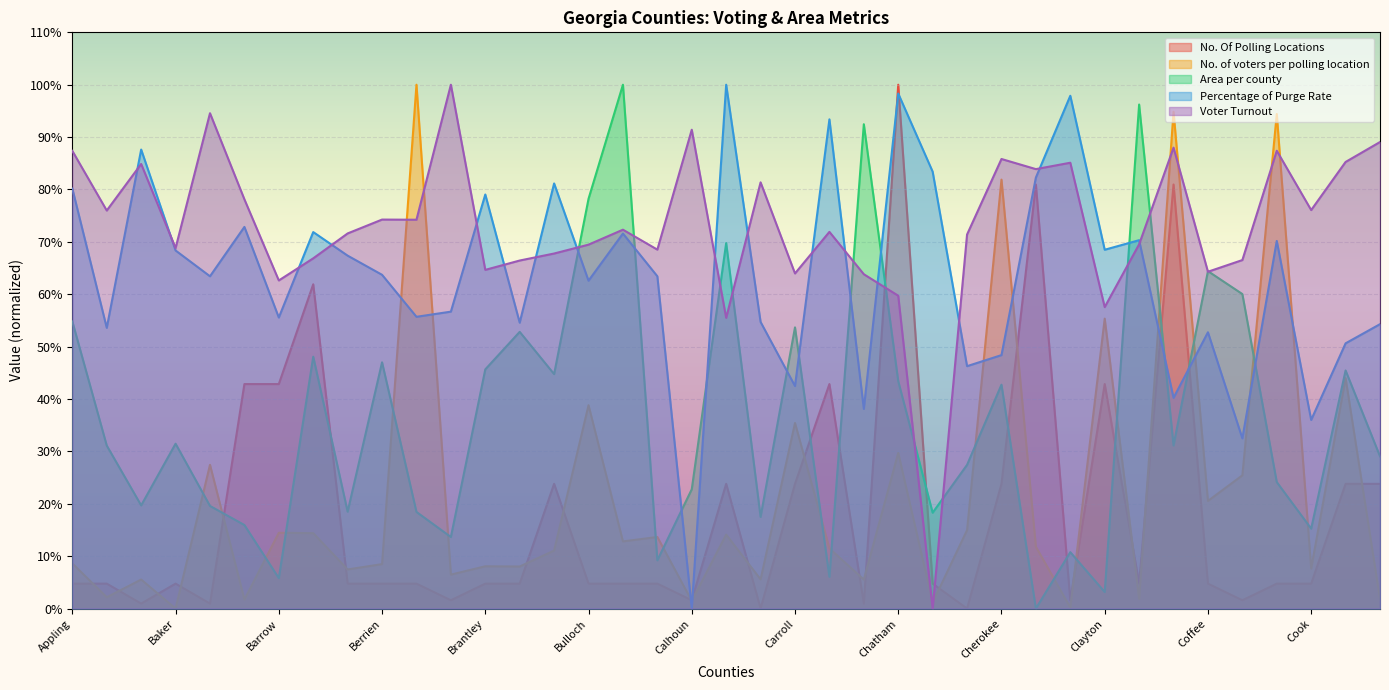

Which series has the widest spread of values?

No. Of Polling Locations